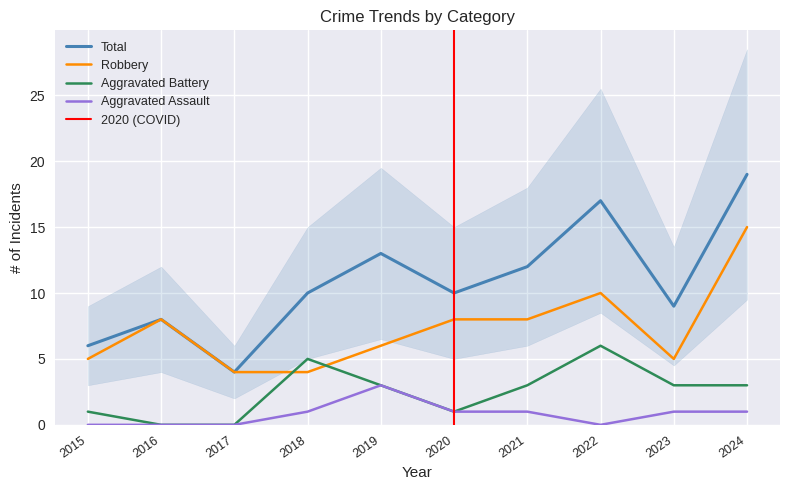

Rank the series by their maximum value, from highest to lowest.

Total, Robbery, Aggravated Battery, Aggravated Assault